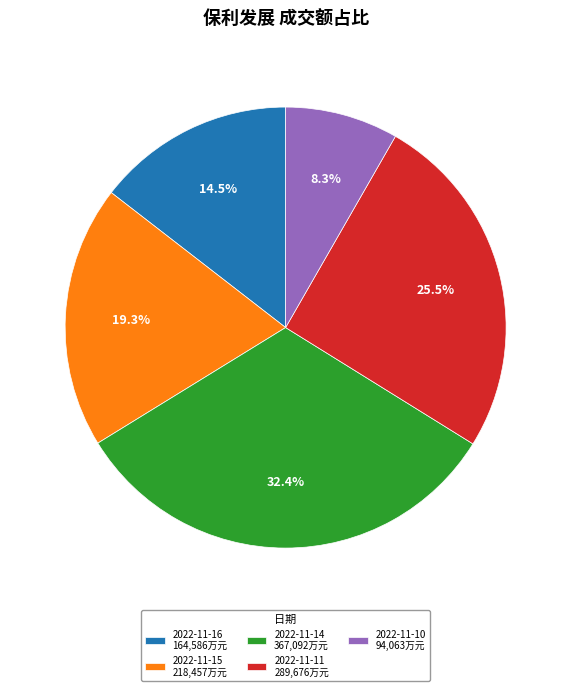

Rank the categories by value from lowest to highest.

2022-11-10, 2022-11-16, 2022-11-15, 2022-11-11, 2022-11-14